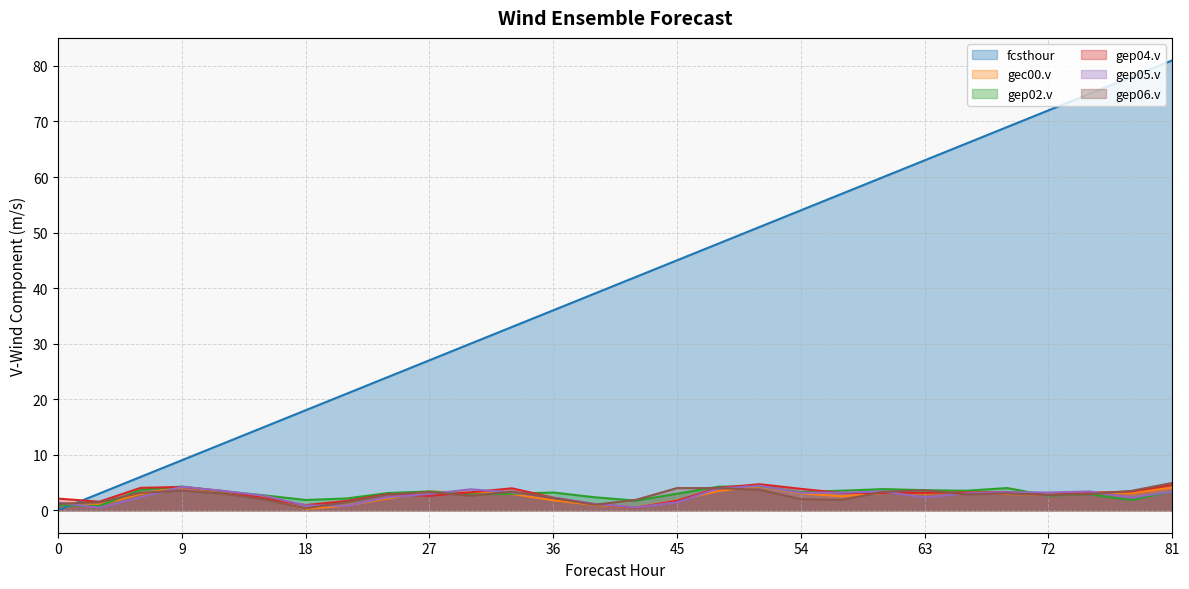

Reading left to right, extract all data points from this chart.

fcsthour: 0.0	3.0	6.0	9.0	12.0	15.0	18.0	21.0	24.0	27.0	30.0	33.0	36.0	39.0	42.0	45.0	48.0	51.0	54.0	57.0	60.0	63.0	66.0	69.0	72.0	75.0	78.0	81.0
gec00.v: 1.3	1.0	2.9	4.1	3.3	2.3	0.2	0.8	2.1	3.4	3.2	2.9	1.8	1.0	0.5	1.7	3.5	4.3	3.1	2.5	3.1	3.0	3.2	2.9	2.8	3.2	3.1	4.1
gep02.v: 0.9	0.8	3.7	4.3	3.4	2.7	1.8	2.1	3.1	3.4	2.8	3.0	3.2	2.3	1.7	3.0	4.2	4.4	3.3	3.5	3.8	3.6	3.5	4.0	2.6	2.9	1.8	3.4
gep04.v: 2.1	1.5	4.0	4.2	3.5	2.2	0.9	1.7	2.9	2.6	3.2	3.9	2.3	1.1	0.5	1.7	4.0	4.7	3.8	3.1	3.1	3.1	3.2	3.3	2.8	3.1	3.4	4.5
gep05.v: 1.4	0.5	2.3	4.2	3.5	2.6	0.9	0.8	2.4	2.9	3.8	3.2	2.2	1.1	0.5	1.4	3.9	4.4	3.1	3.2	3.4	2.3	3.0	3.3	3.2	3.4	2.3	3.3
gep06.v: 1.1	1.4	3.1	3.5	3.0	2.0	0.3	1.5	2.8	3.3	2.6	3.4	2.2	1.0	1.9	4.0	4.0	3.7	2.0	1.9	3.3	3.6	2.8	3.0	2.7	2.9	3.5	4.9